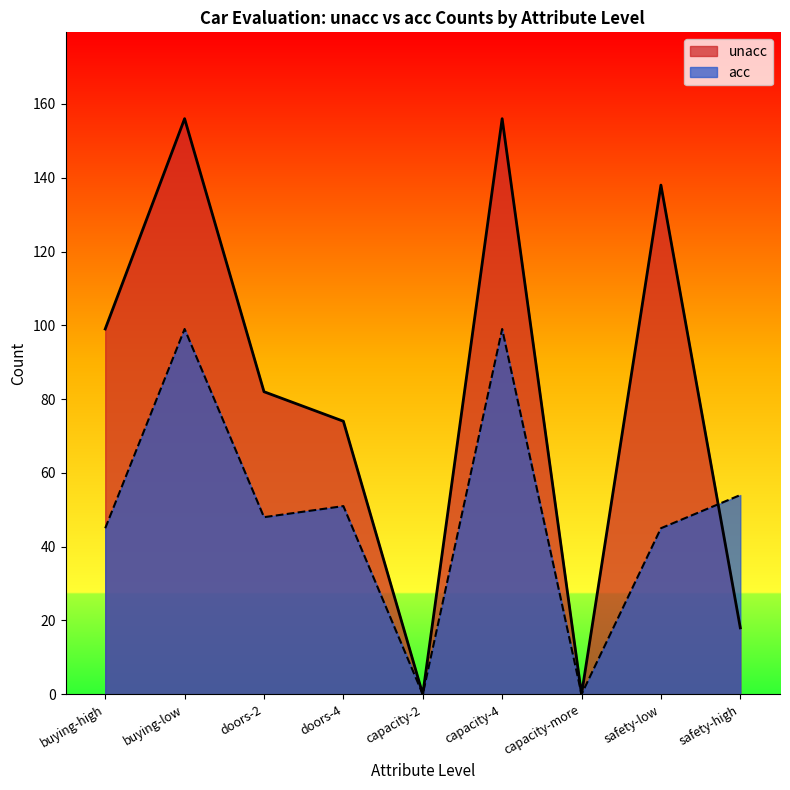

What is the spread (max minus min) of values at safety-high?

36